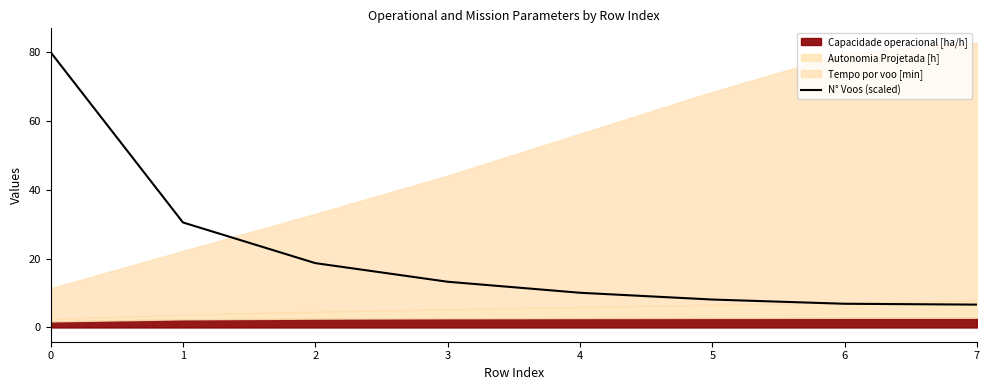

What is the maximum value for N° Voos (scaled)?

80.0